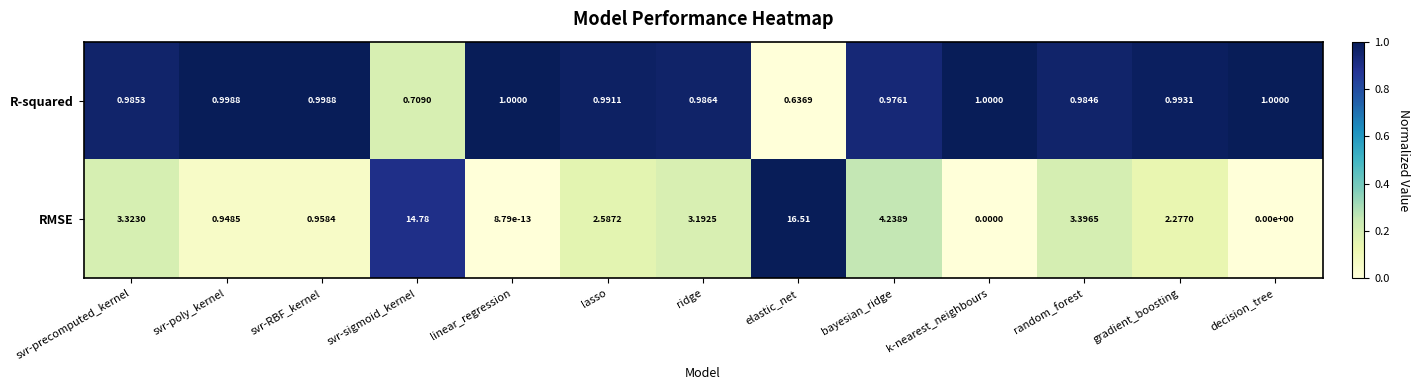

Rank the series by their maximum value, from highest to lowest.

RMSE, R-squared